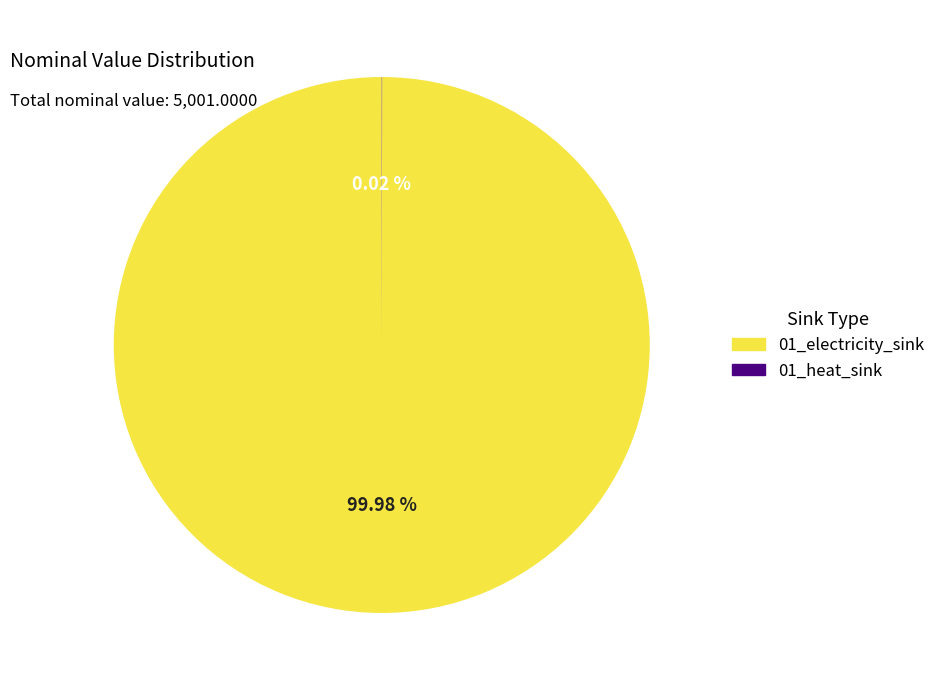

Which slice represents more than half of the pie?

01_electricity_sink